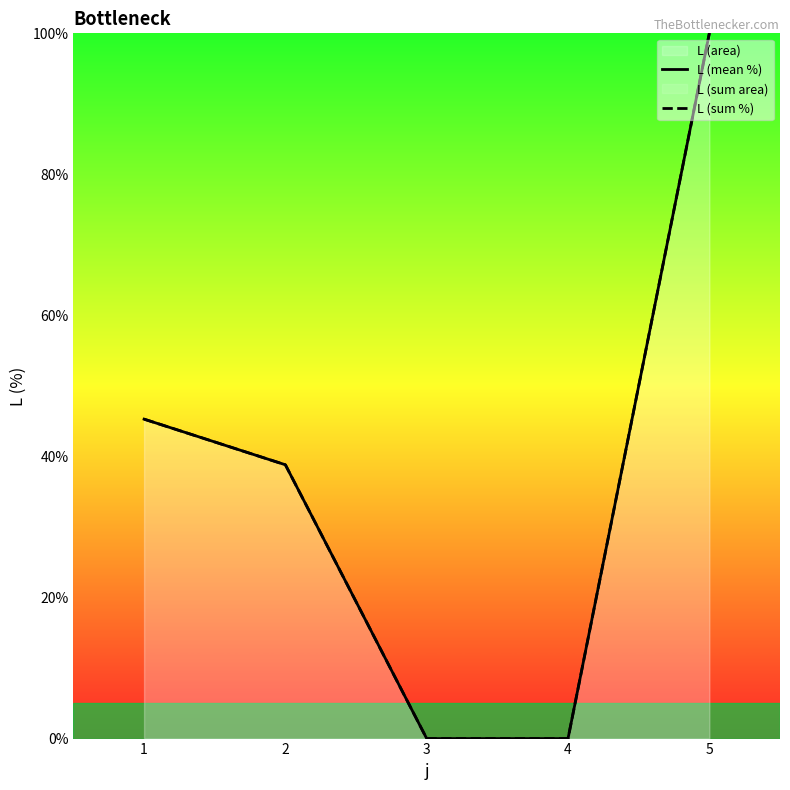

Where does the L (sum %) series first go above 38?

1